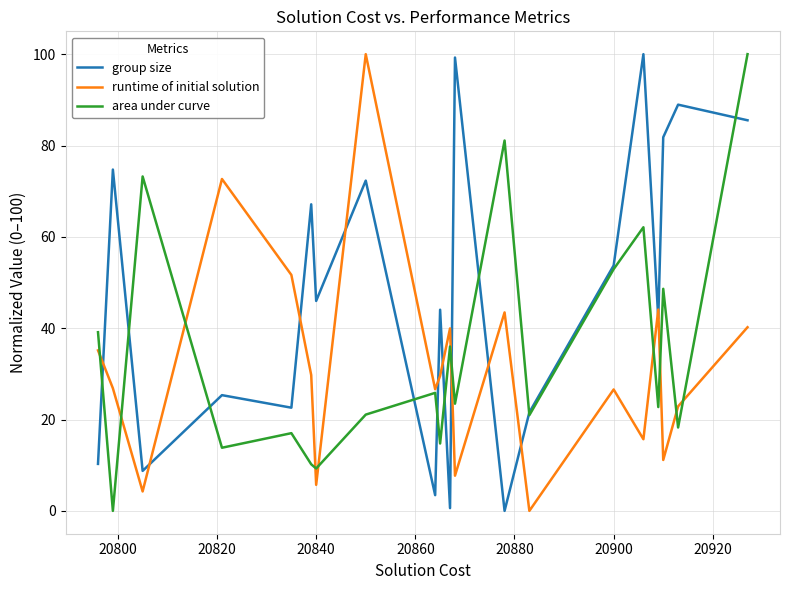

Does the chart have visible grid lines?

Yes